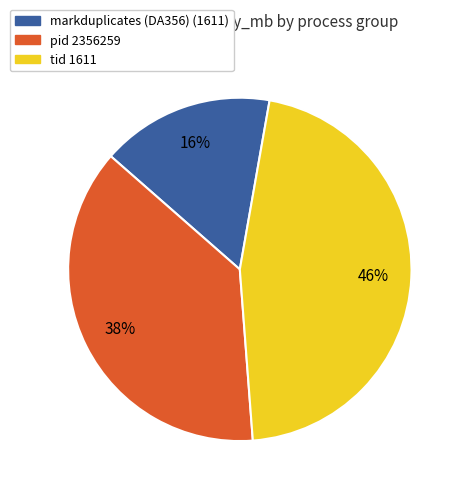

To the nearest percent, what portion does markduplicates (DA356) (1611) represent?

16%